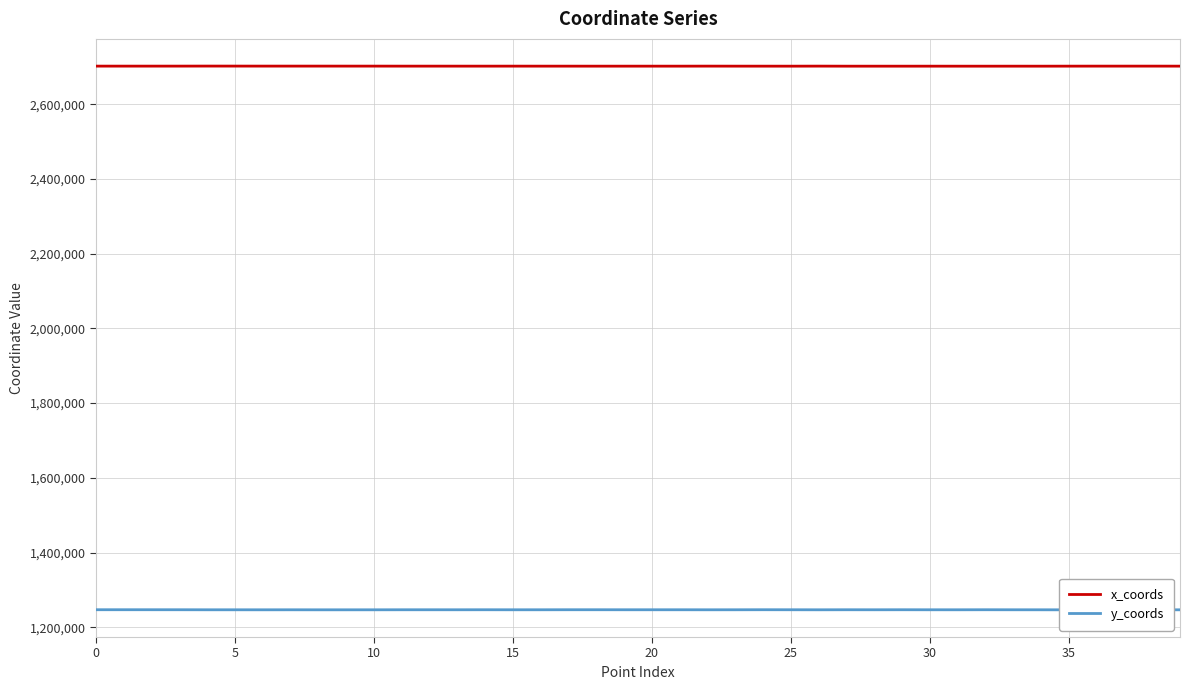

What is the minimum value for y_coords?

1246737.6